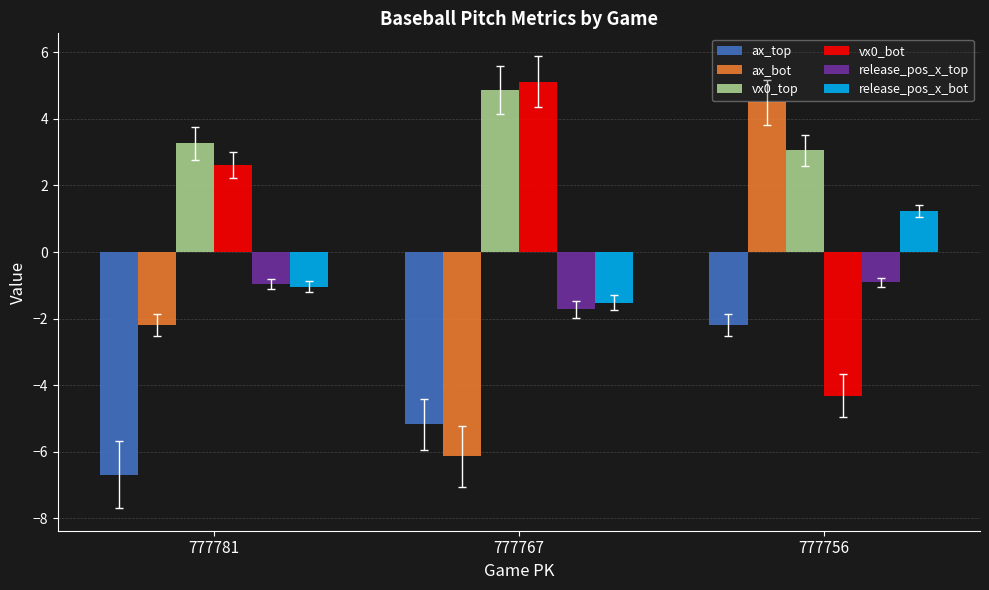

True or false: vx0_top has a value of 4.9 at 777767.

True